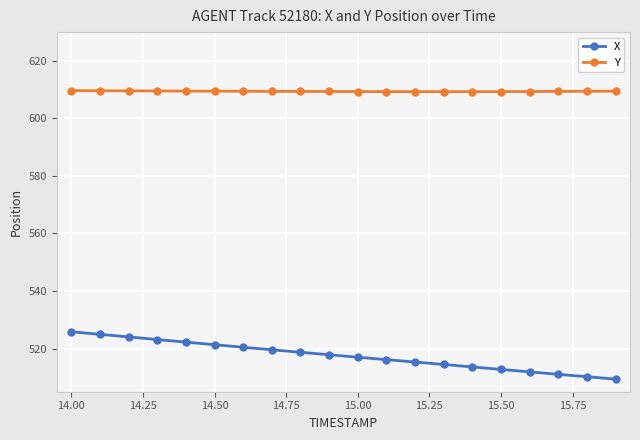

Which series has the largest total across all categories?

Y